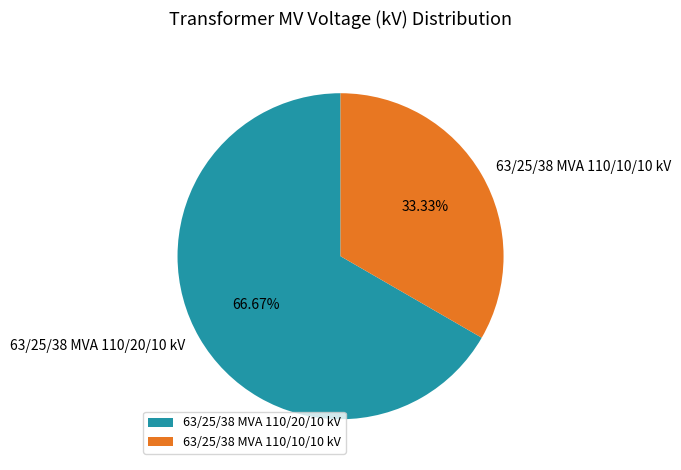

Count the number of slices in the pie.

2